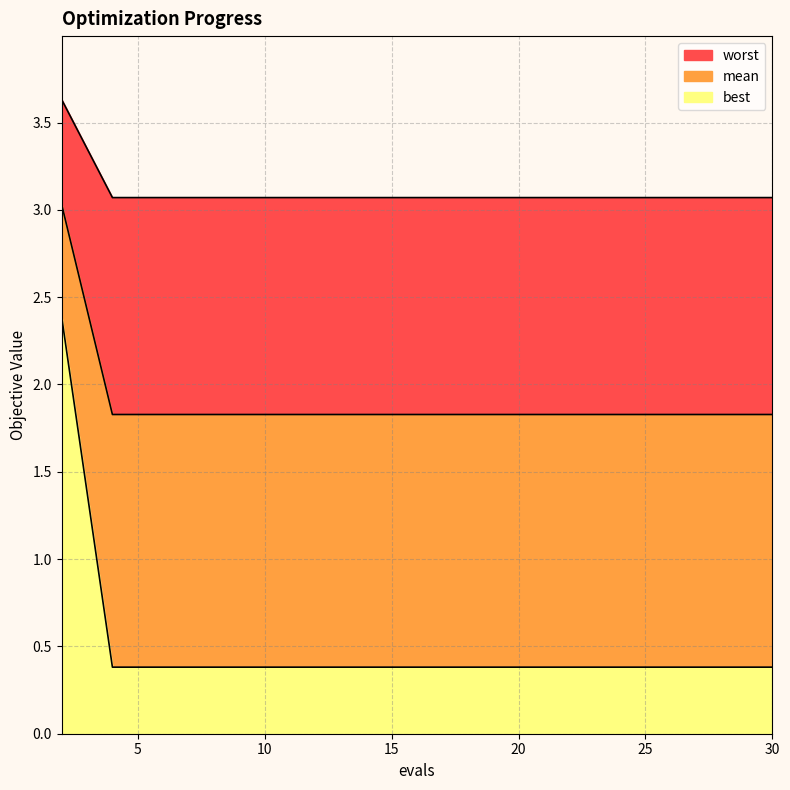

What are all the series names shown in the legend?

mean, best, worst